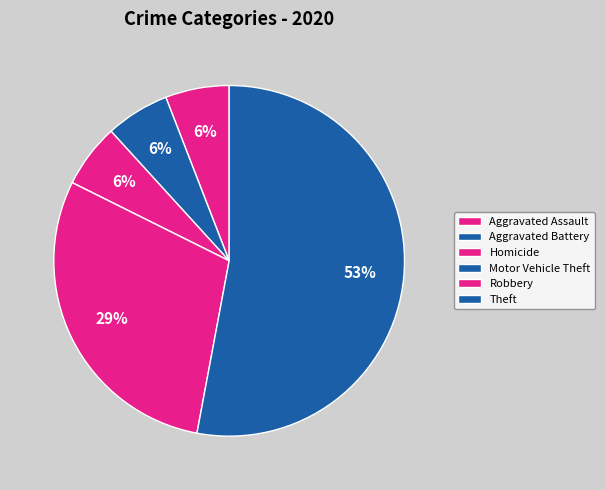

Is Theft the majority of the pie?

Yes